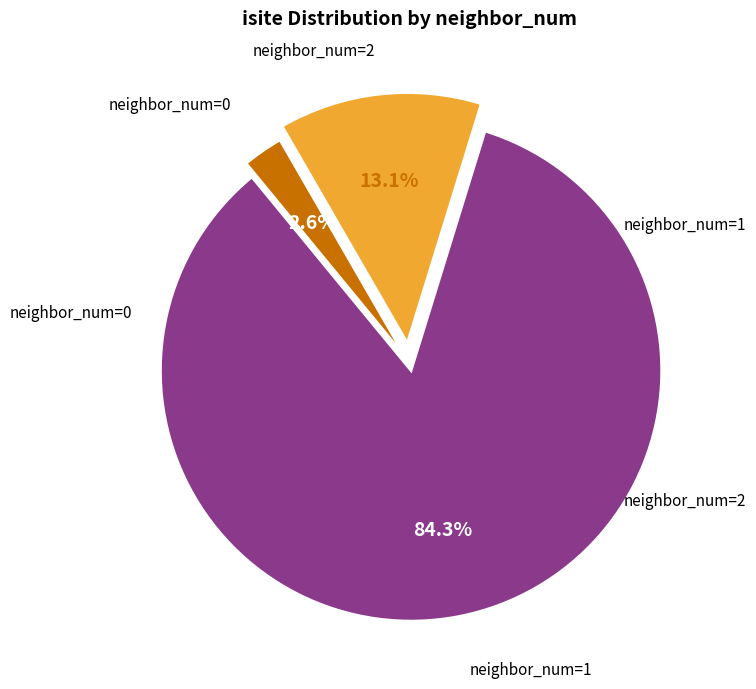

Does any single category account for the majority?

Yes